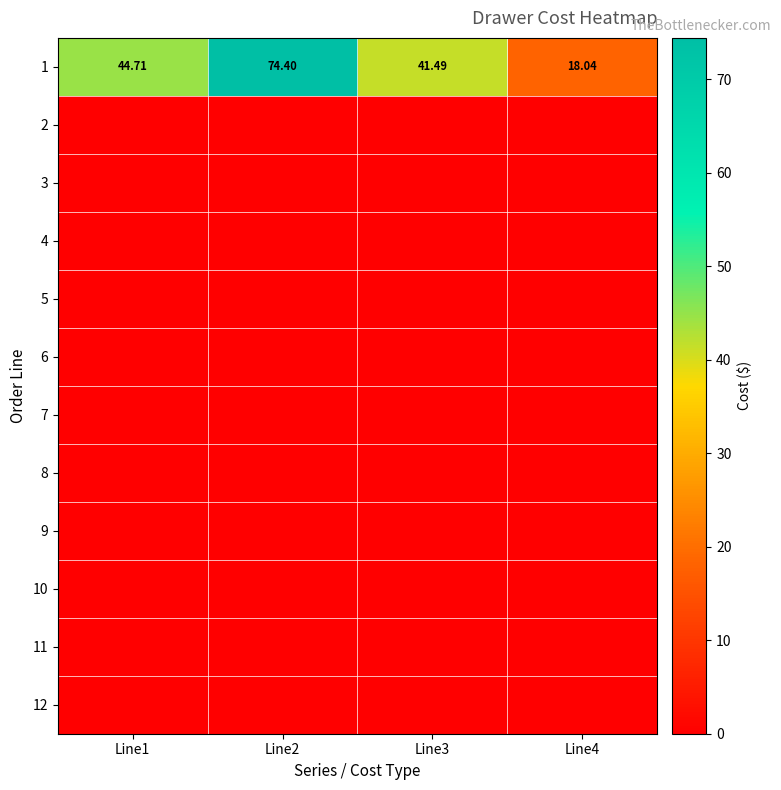

How many data points in 1 are less than 44?

2